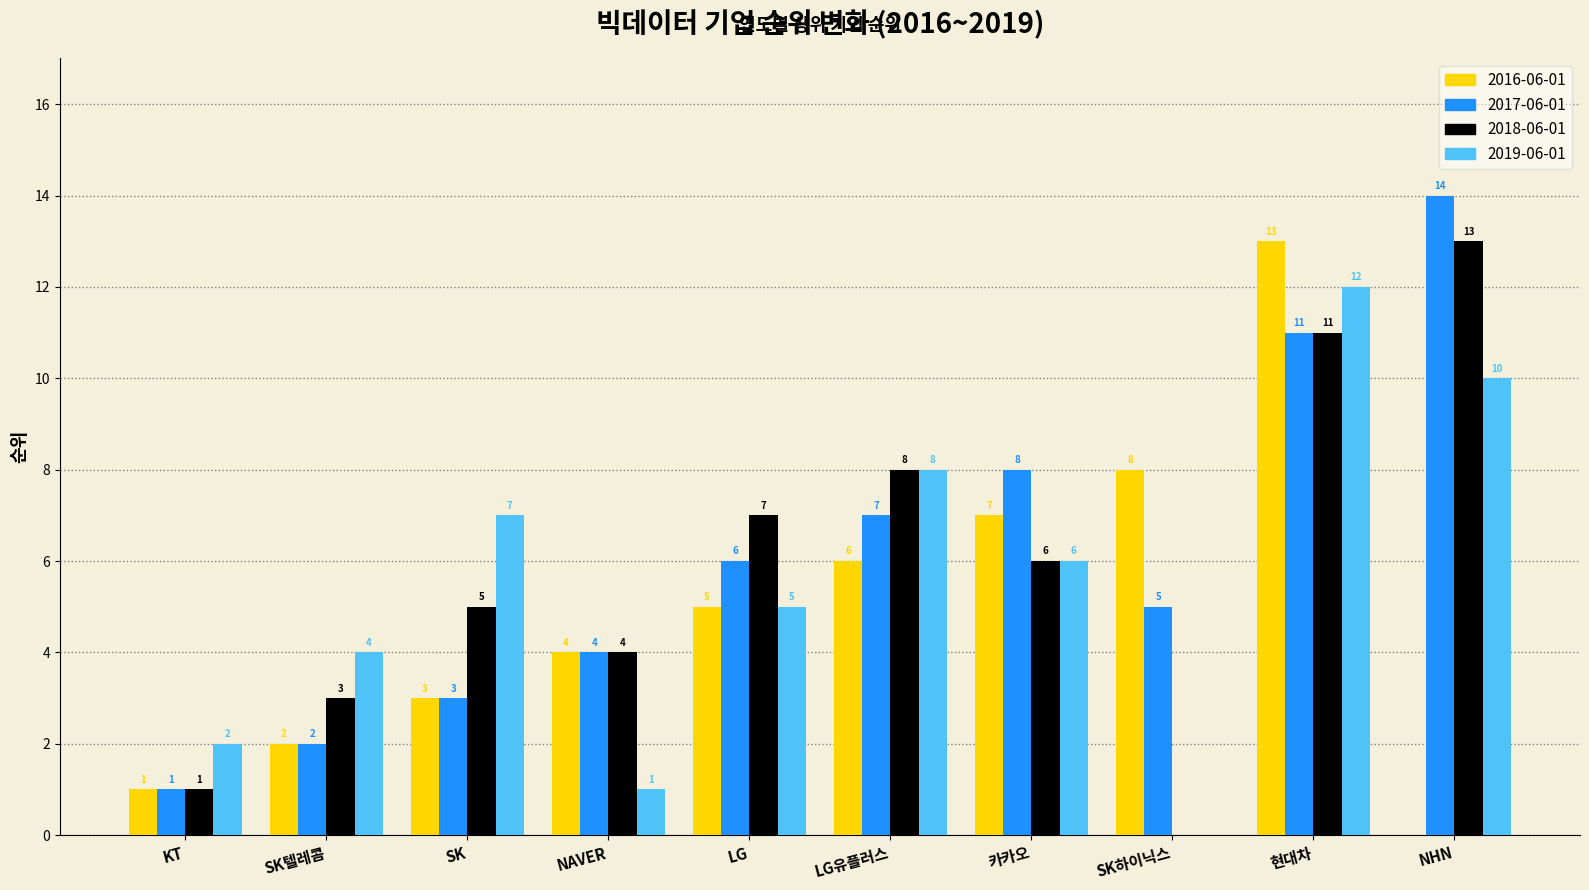

How many positive values does the 2019-06-01 series have?

9